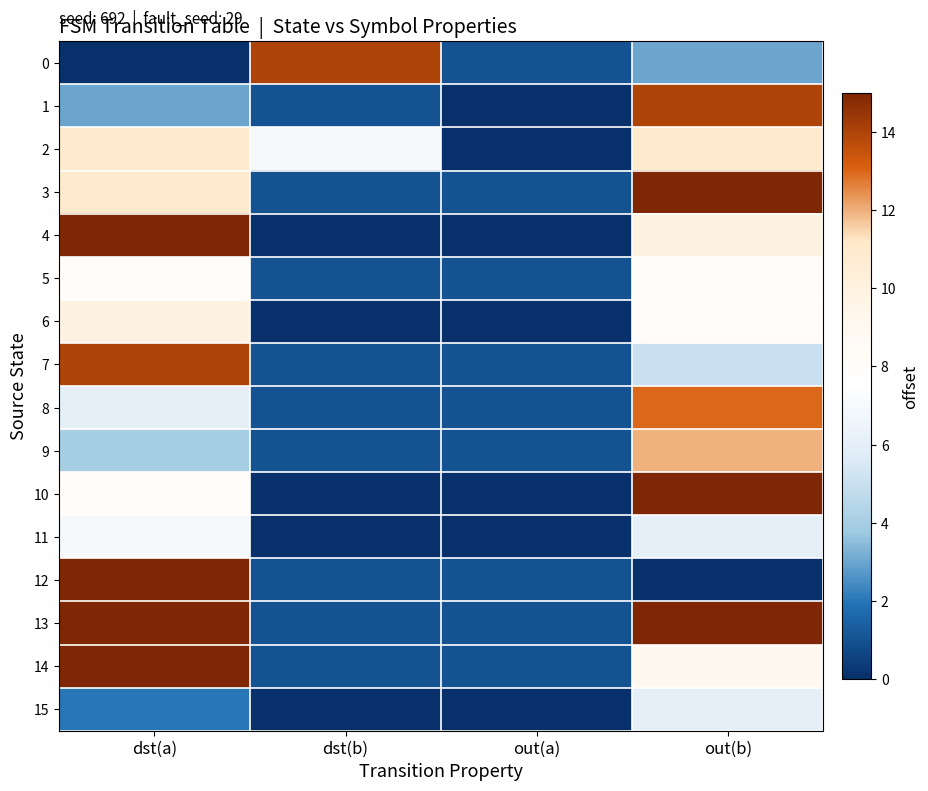

List the series in order of their peak value, lowest first.

15, 11, 5, 6, 2, 9, 8, 0, 1, 7, 3, 4, 10, 12, 13, 14